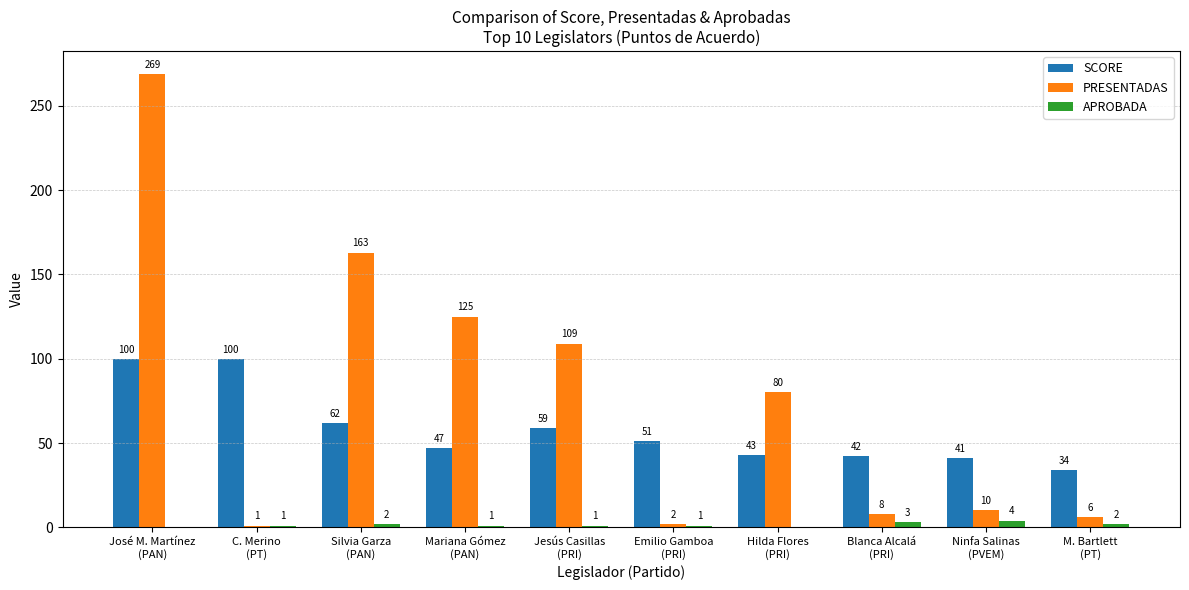

Which series has the largest total across all categories?

PRESENTADAS